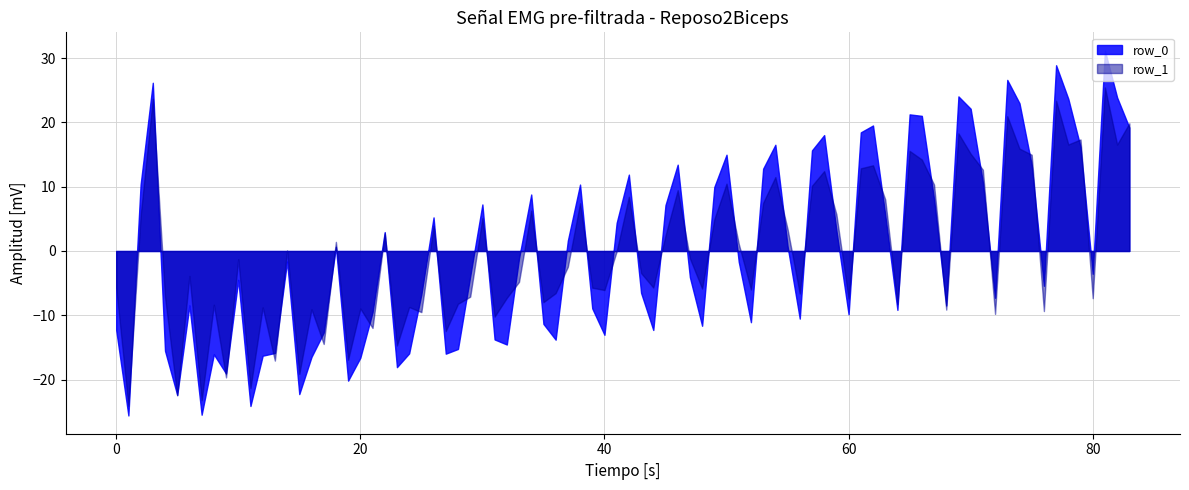

What is the smallest value displayed?

-25.6